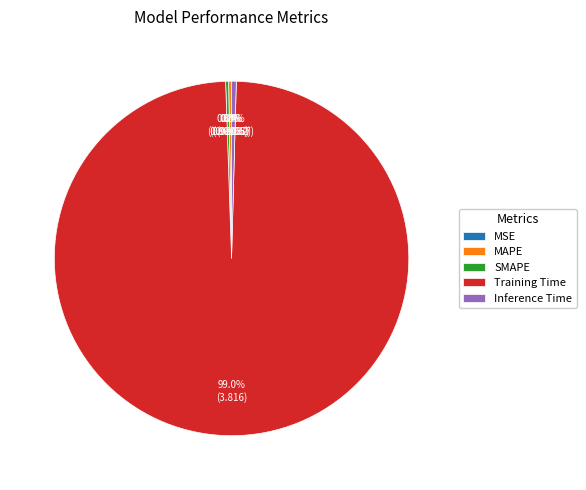

What is the largest slice in the pie chart?

Training Time